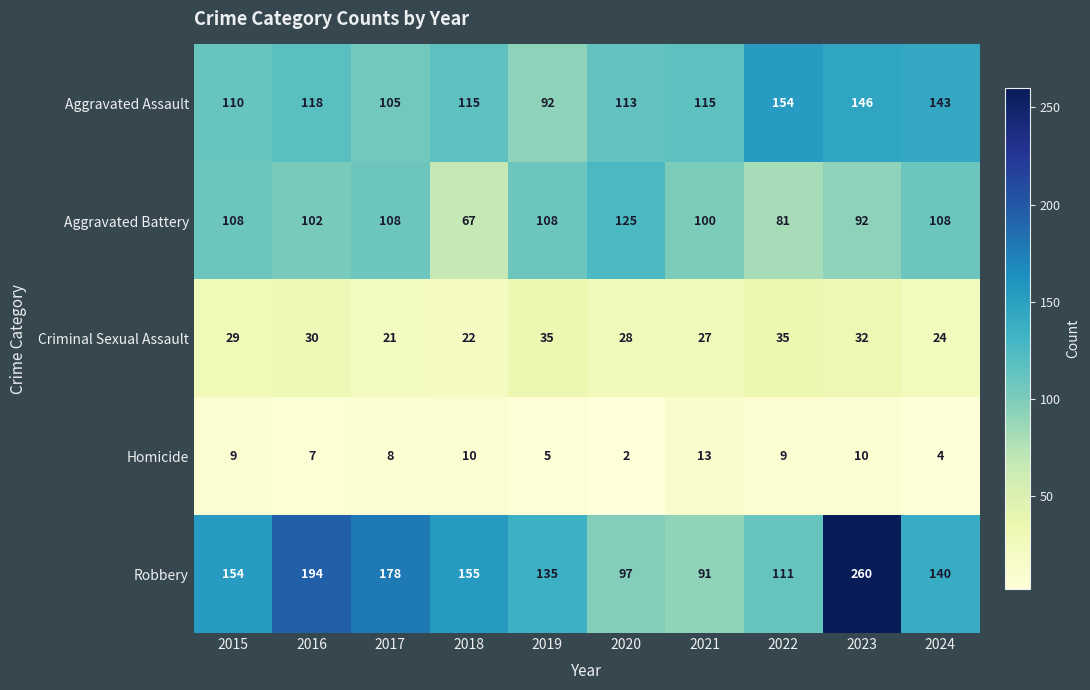

What is the approximate value of Aggravated Battery at 2015?

108